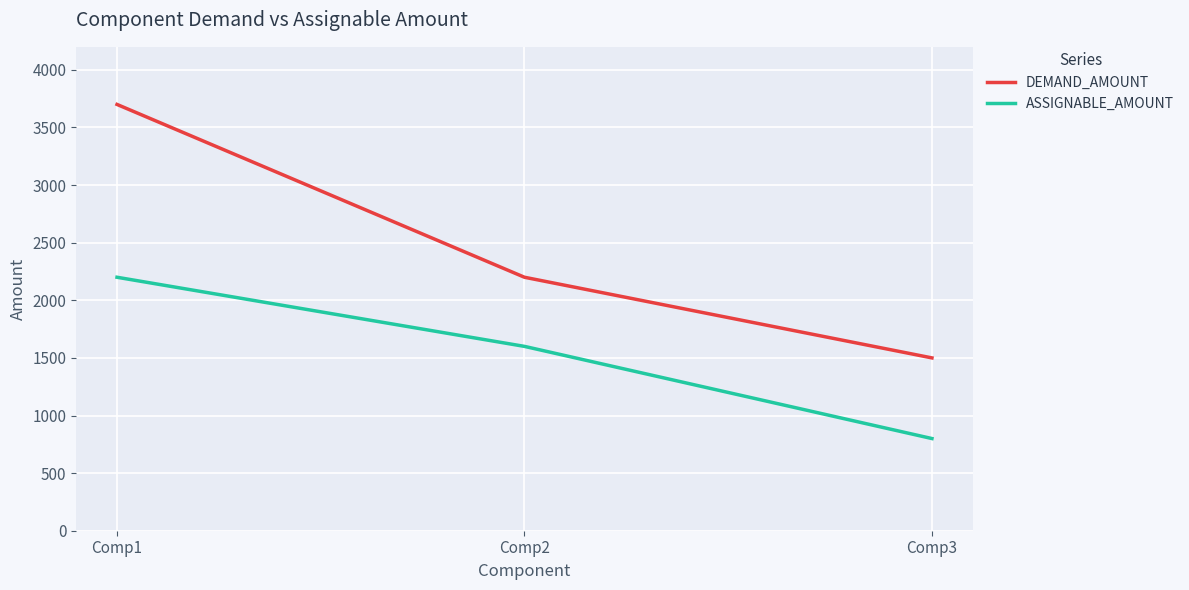

Rank the series by their average value, from highest to lowest.

DEMAND_AMOUNT, ASSIGNABLE_AMOUNT